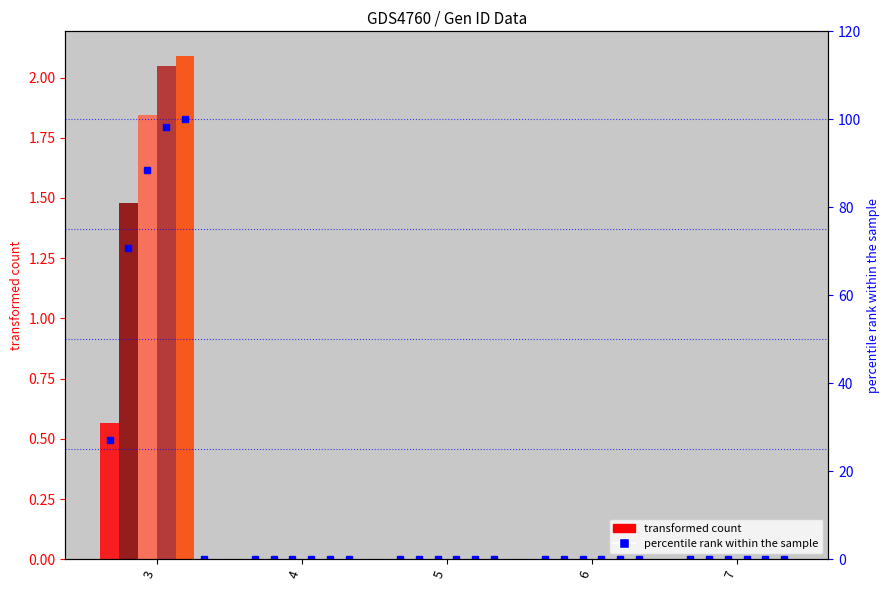

How many bars are there in total?

25